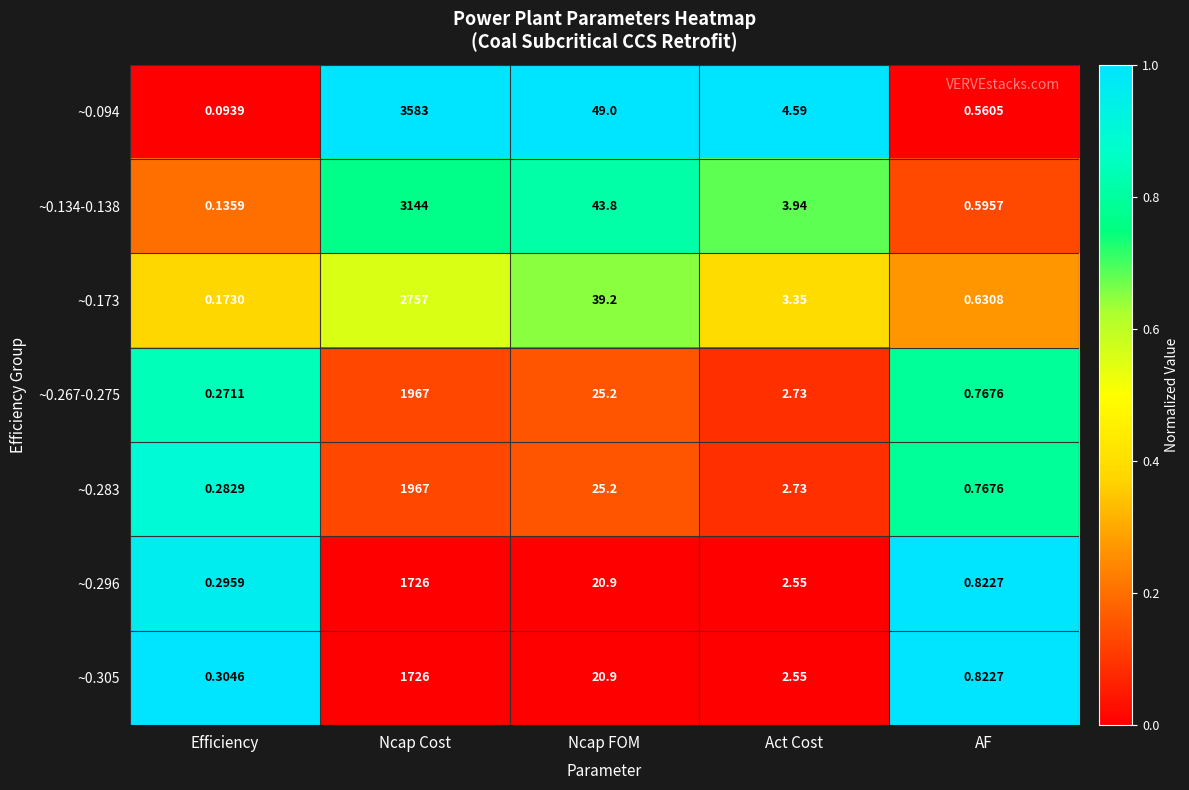

Where is ~0.305 nearest to the value 863?

Ncap FOM